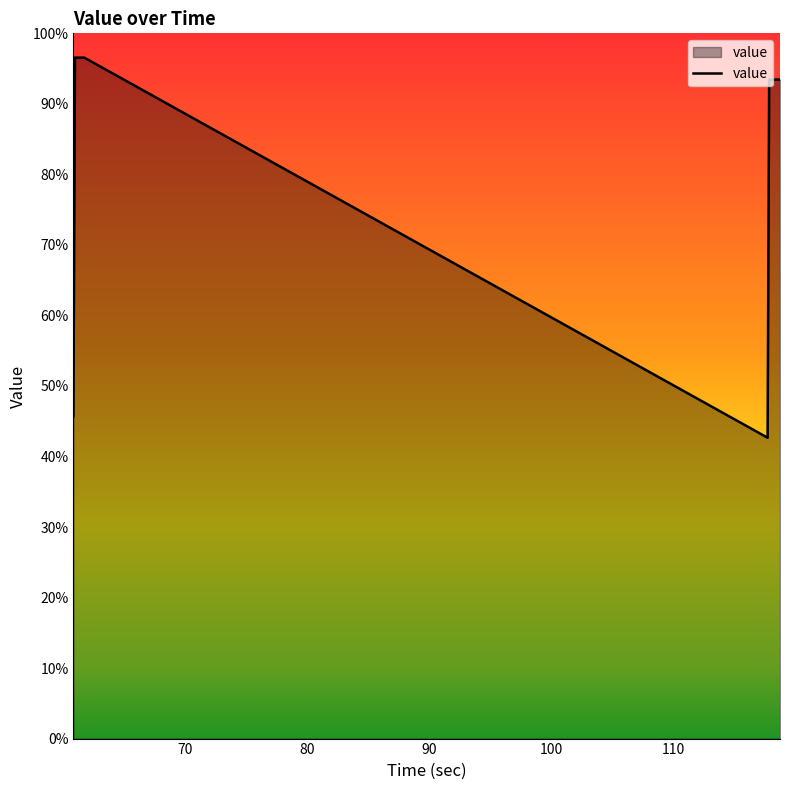

What is the maximum value shown in the chart?

96.6